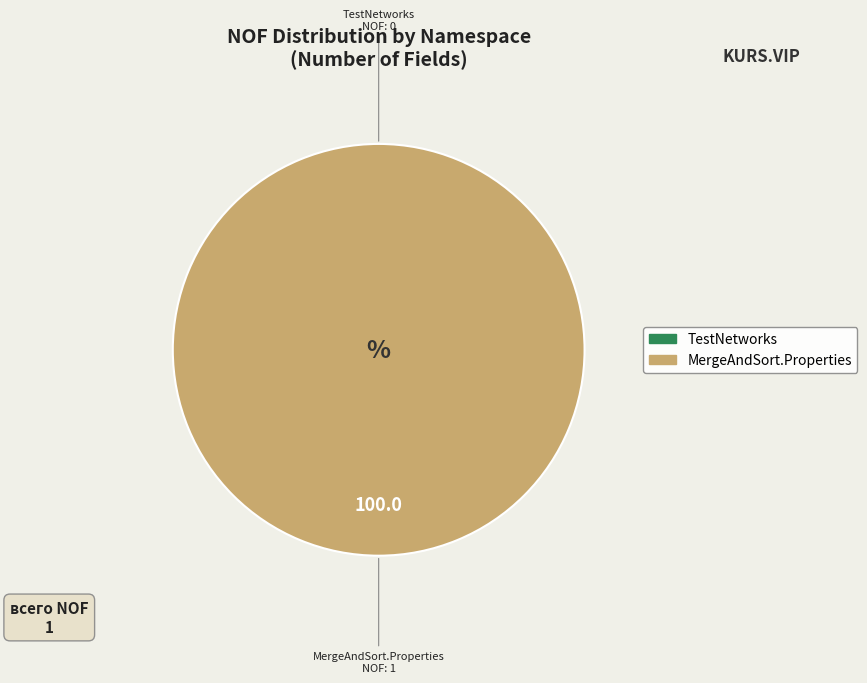

How many slices are in this pie chart?

2